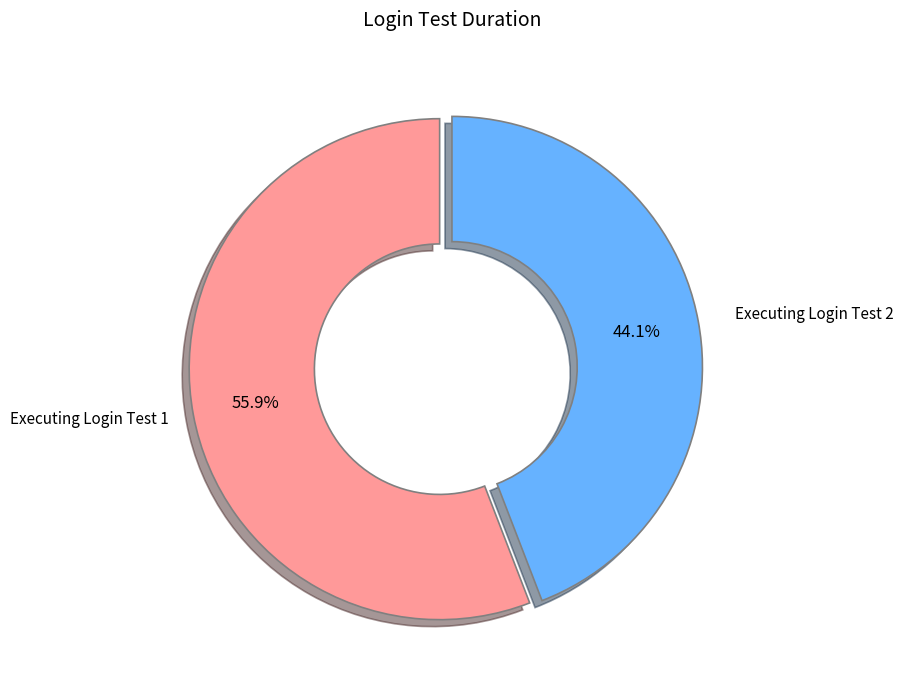

Does any single category account for the majority?

Yes